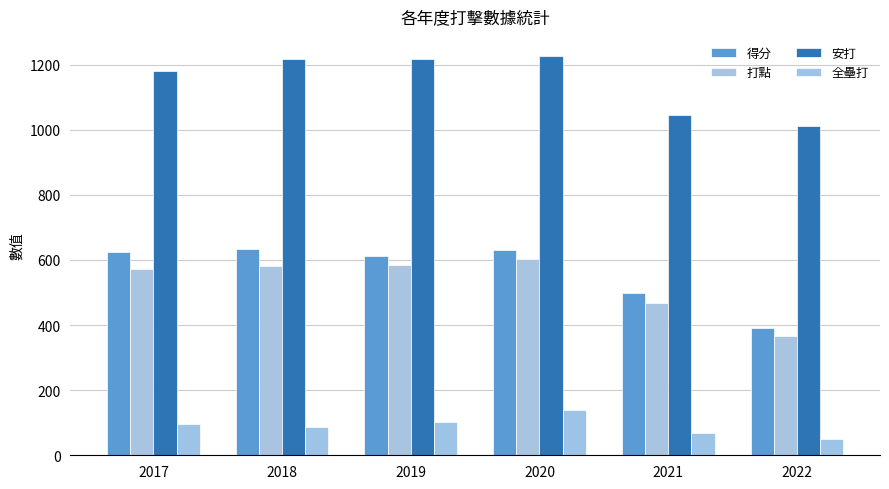

What is the difference between the 全壘打 values at 2022 and 2021?

17